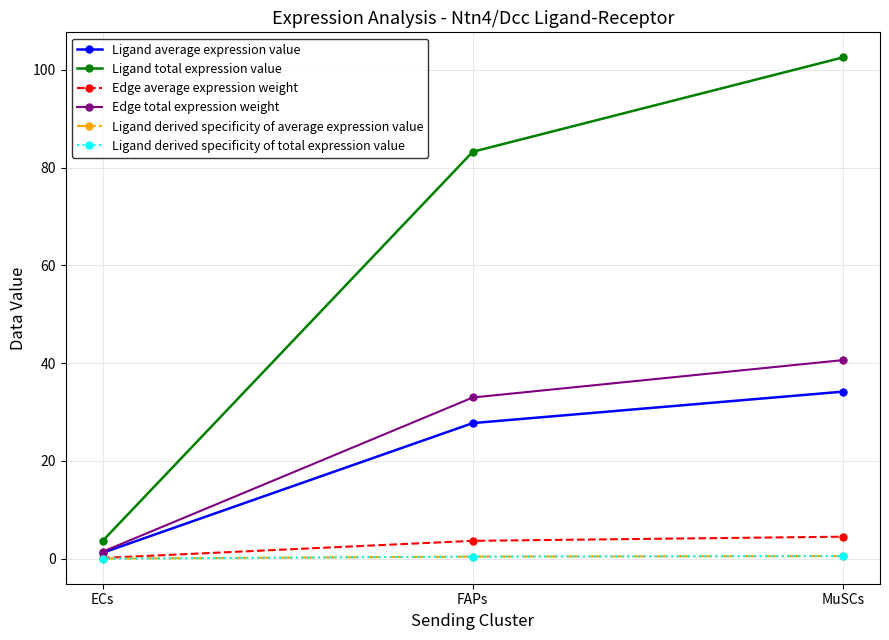

What is the difference between the Ligand derived specificity of total expression value values at ECs and MuSCs?

0.5